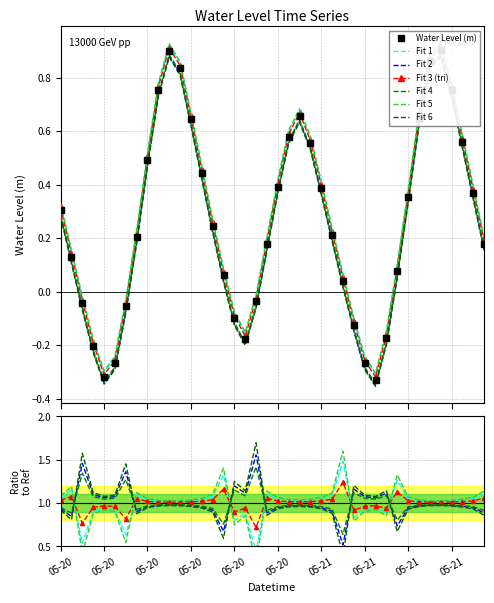

How many data points are above 0?

28